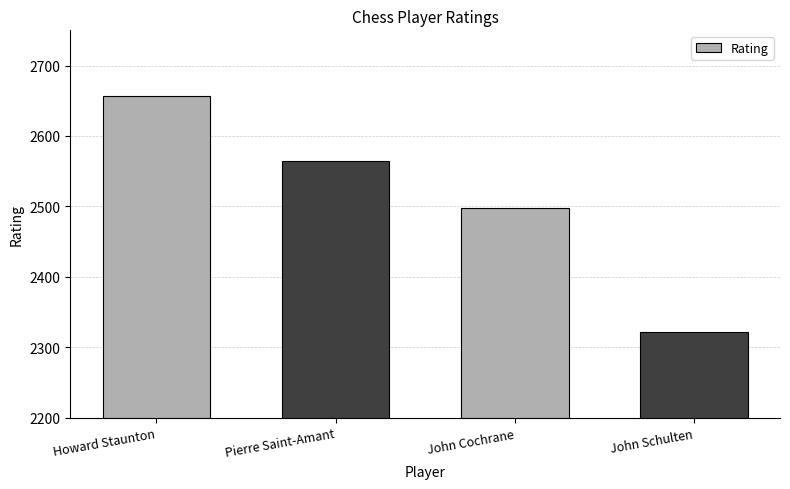

How many data points does each series have?

4